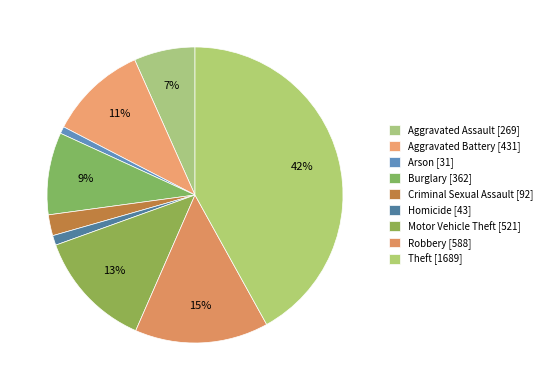

Does Motor Vehicle Theft account for over 50% of the chart?

No